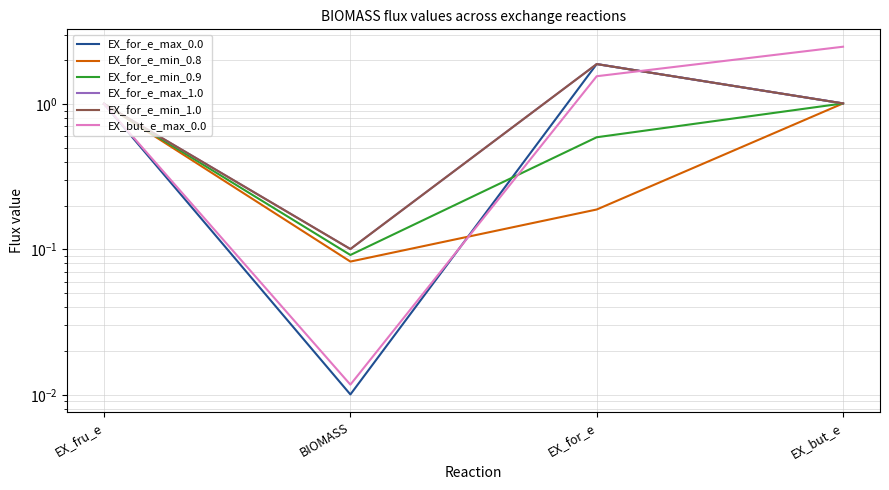

Rank the series by their maximum value, from lowest to highest.

EX_for_e_min_0.8, EX_for_e_min_0.9, EX_for_e_min_1.0, EX_for_e_max_1.0, EX_for_e_max_0.0, EX_but_e_max_0.0